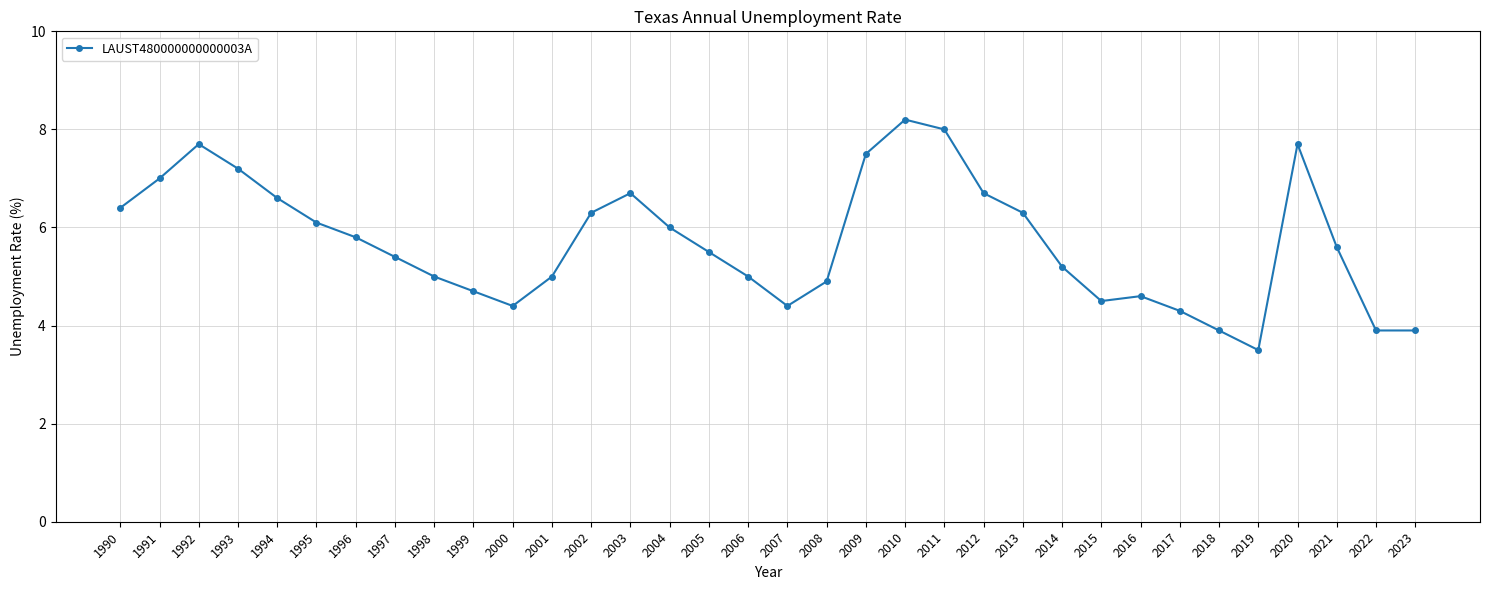

How many distinct data groups are displayed?

1